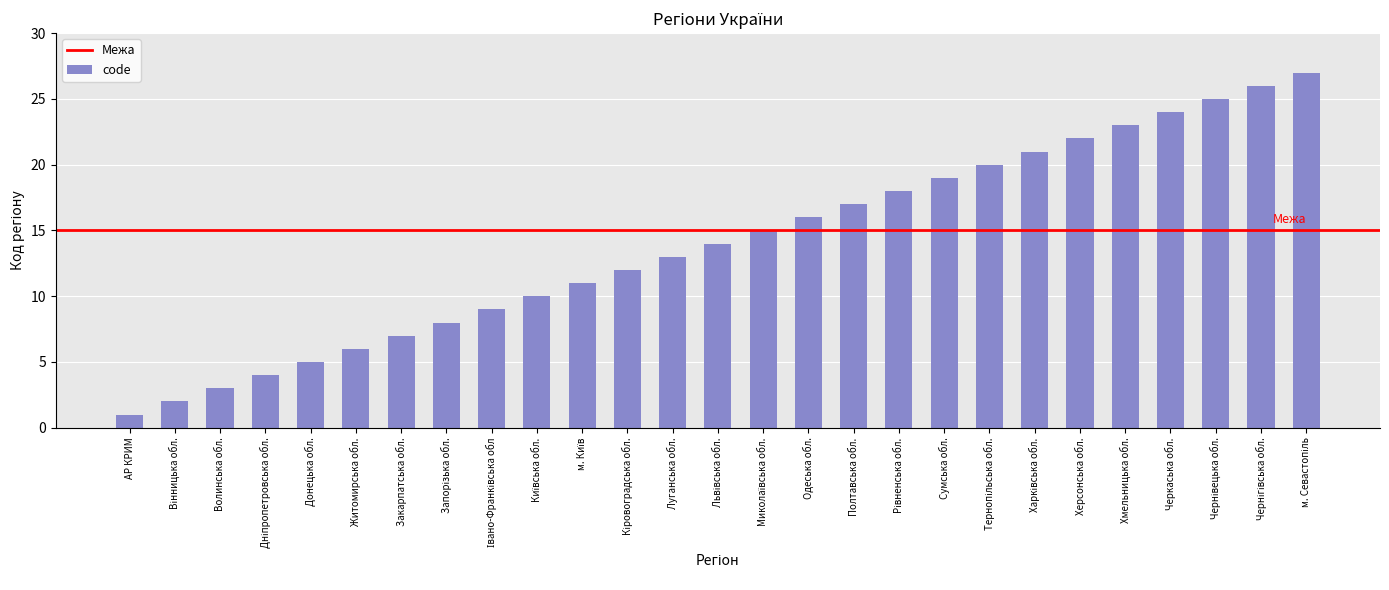

Reading left to right, list all the values displayed in this chart.

1	2	3	4	5	6	7	8	9	10	11	12	13	14	15	16	17	18	19	20	21	22	23	24	25	26	27